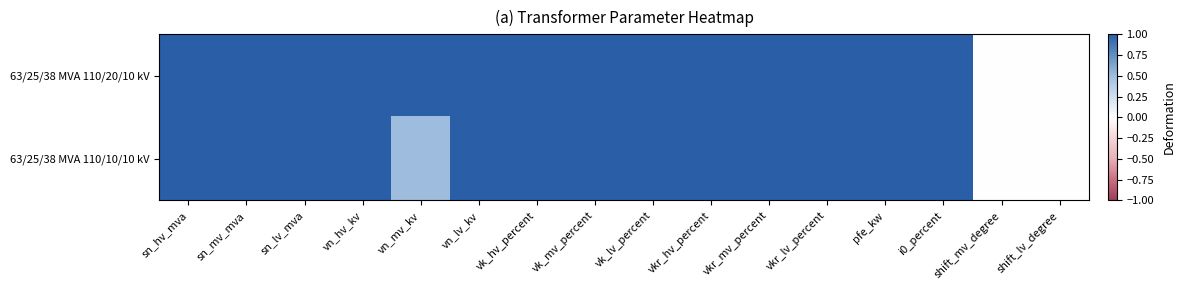

How many categories are shown in the chart?

16